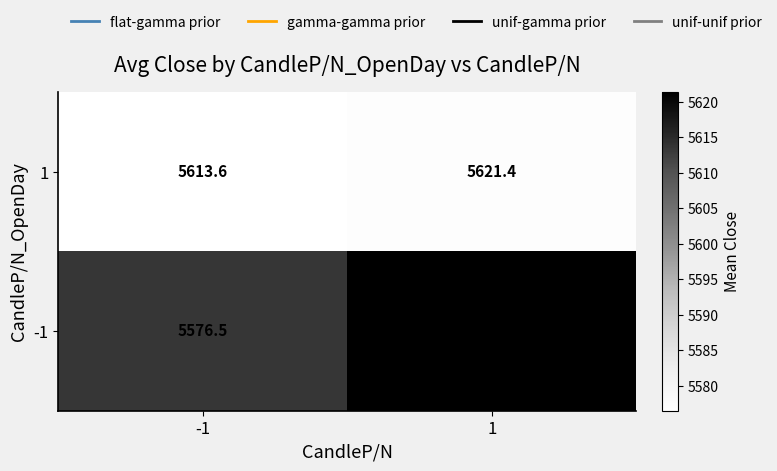

Read the 1 value at 1.

5621.4